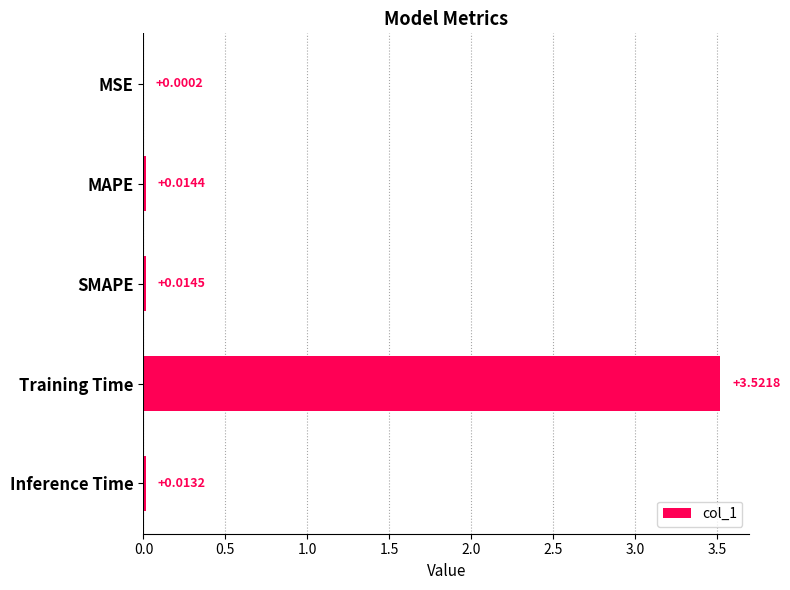

Which has a higher value, MSE or SMAPE?

SMAPE